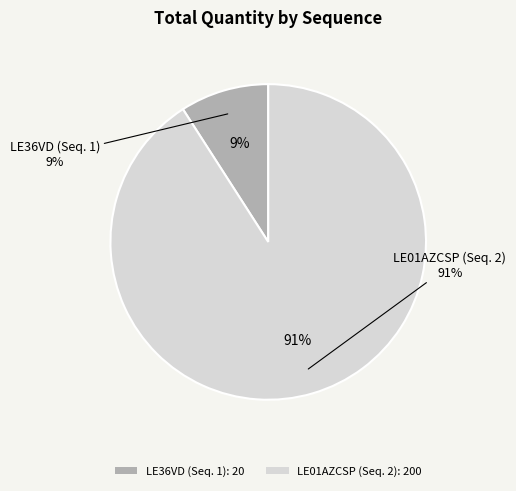

Which category accounts for the majority?

2